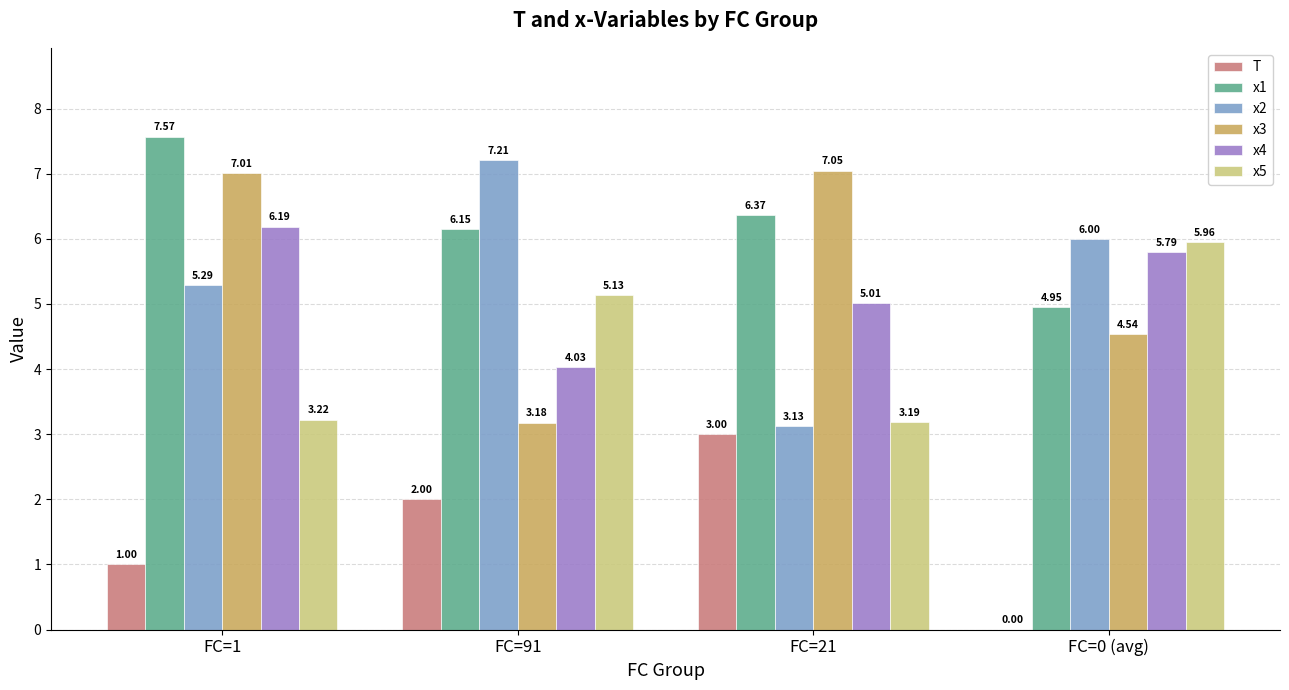

Does the chart contain stacked bars?

No